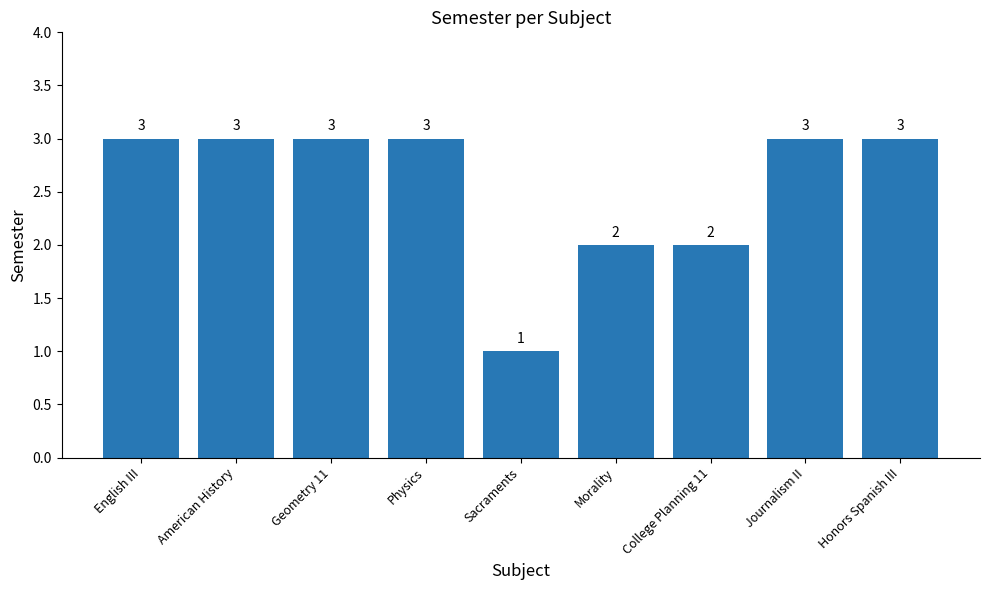

Reading left to right, what are all the values shown in this chart?

English III=3	American History=3	Geometry 11=3	Physics=3	Sacraments=1	Morality=2	College Planning 11=2	Journalism II=3	Honors Spanish III=3